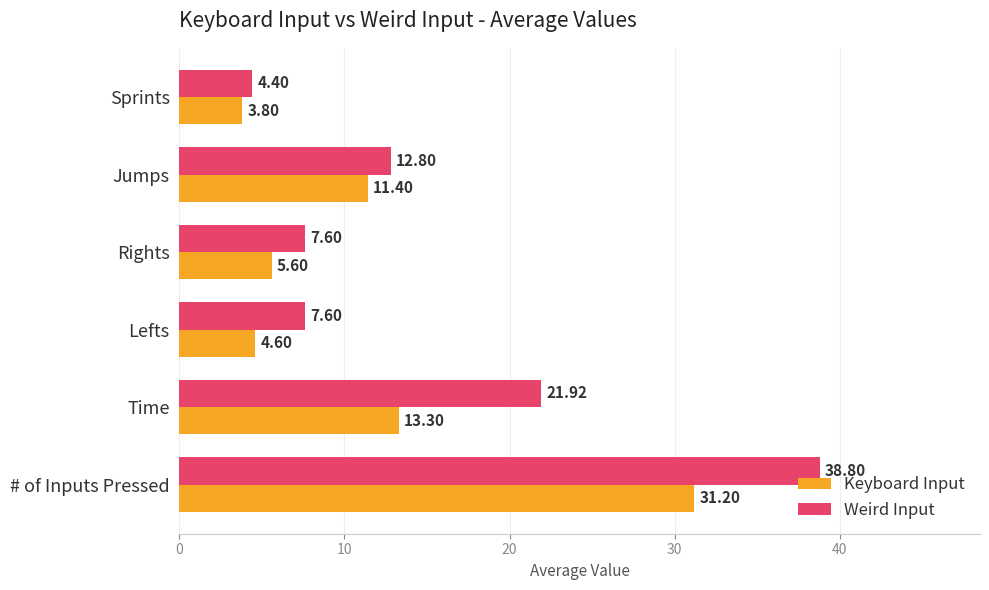

What are all the series names shown in the legend?

Keyboard Input, Weird Input